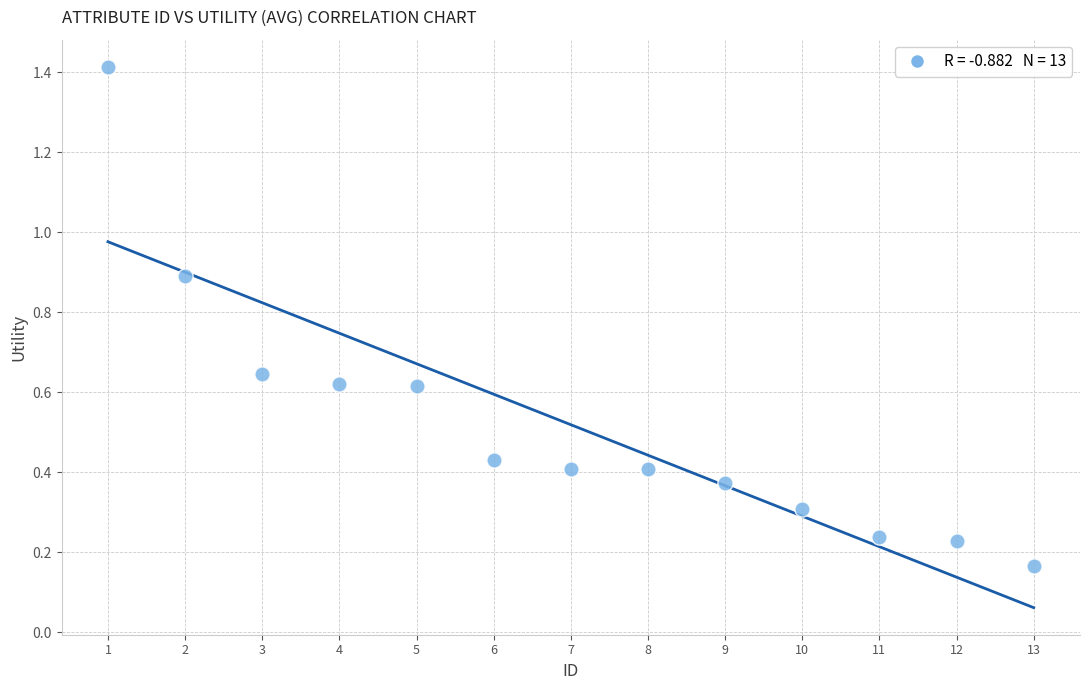

What is the range of Y values (max minus min)?

1.2